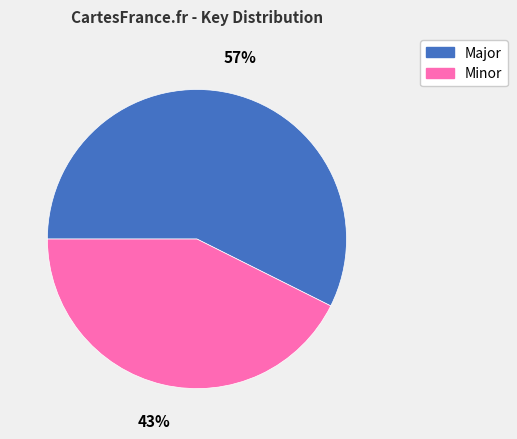

What is the smallest slice in the pie chart?

Minor